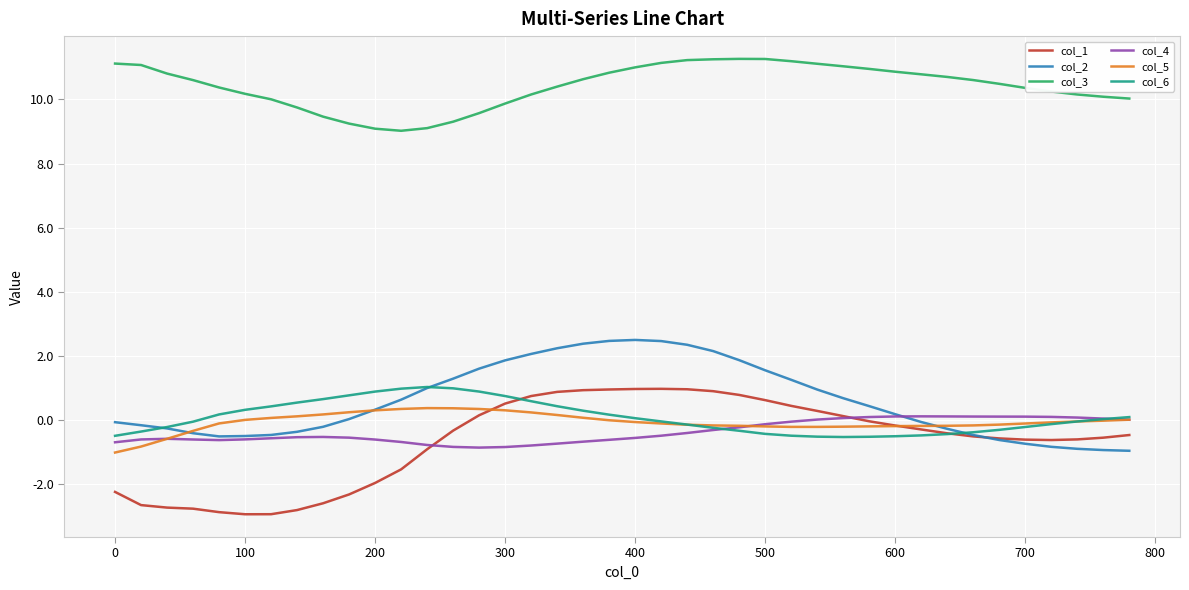

What is the minimum value shown in the chart?

-2.9